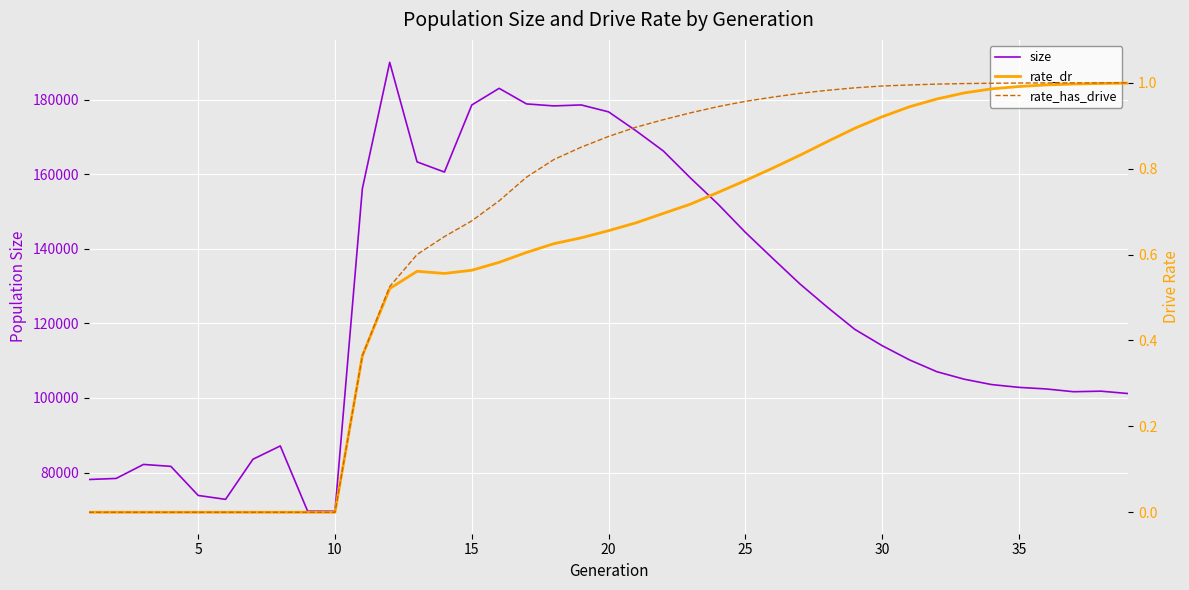

What is the difference between the second highest and minimum values in the rate_dr series?

1.0